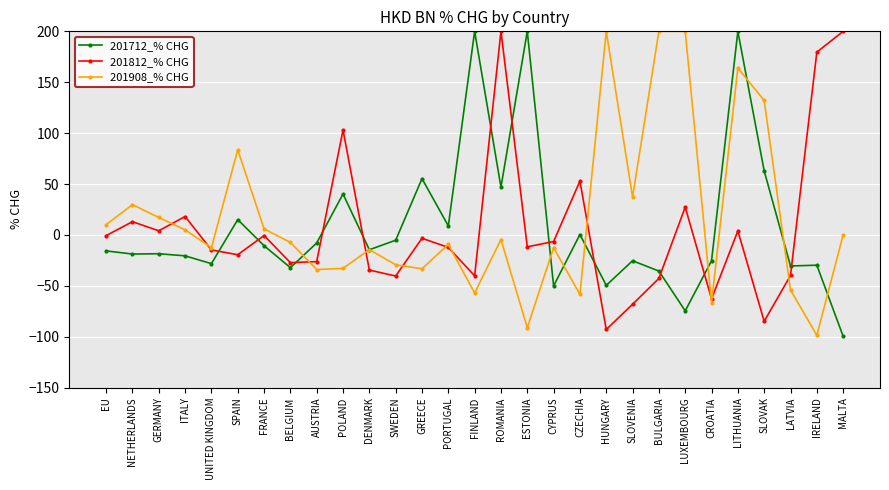

How many data points in 201908_% CHG are above -7?

14